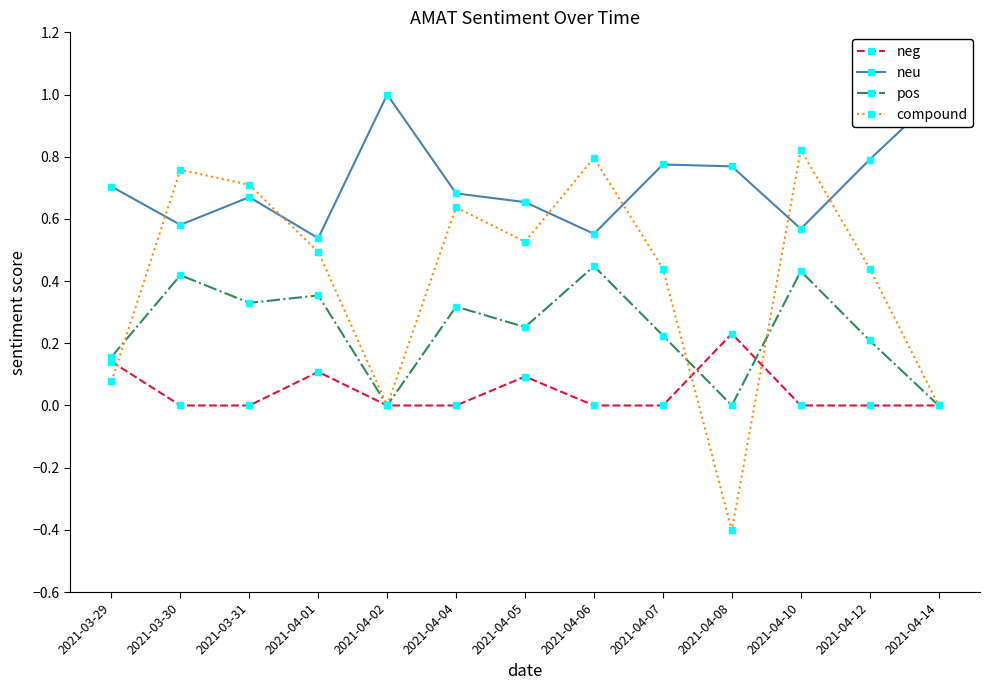

List the series in order of their peak value, lowest first.

neg, pos, compound, neu